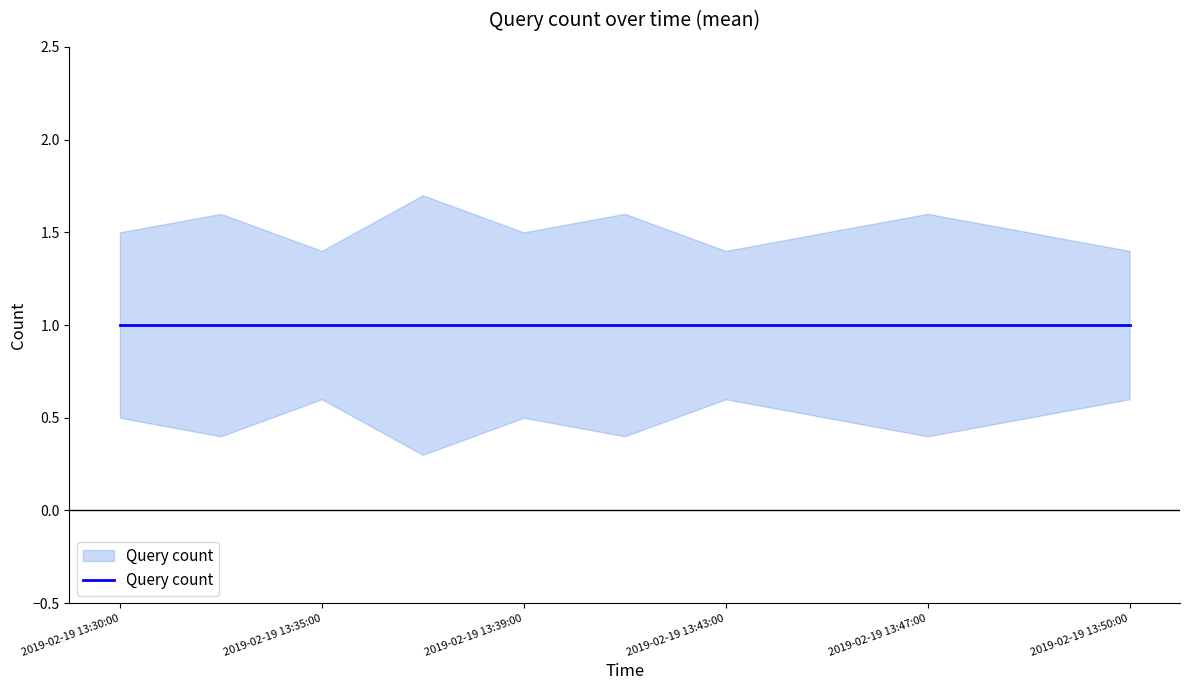

At which category does Query count upper reach its first local peak?

2019-02-19 13:33:00